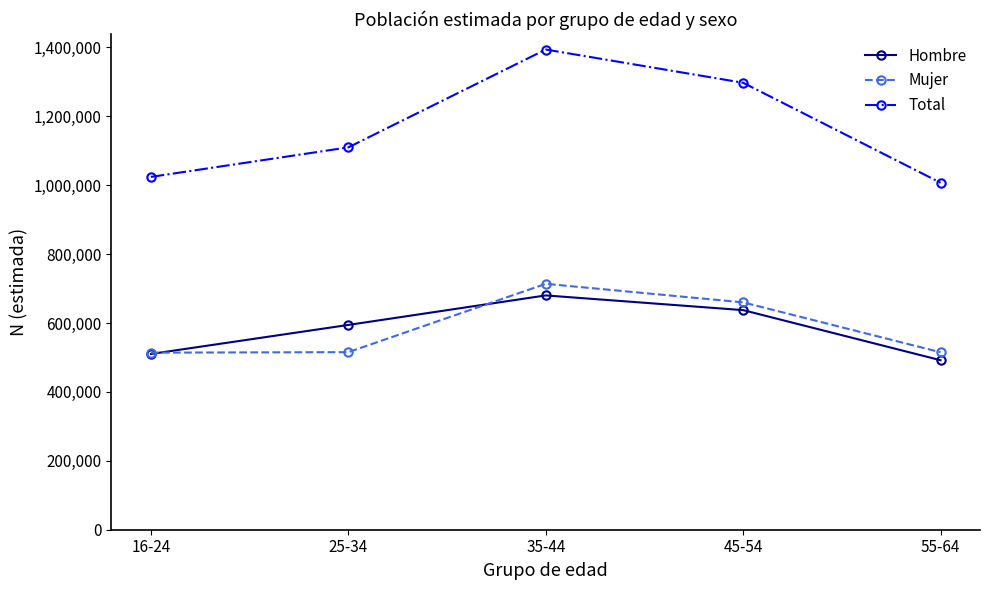

What is the difference between the highest and lowest values at 45-54?

659897